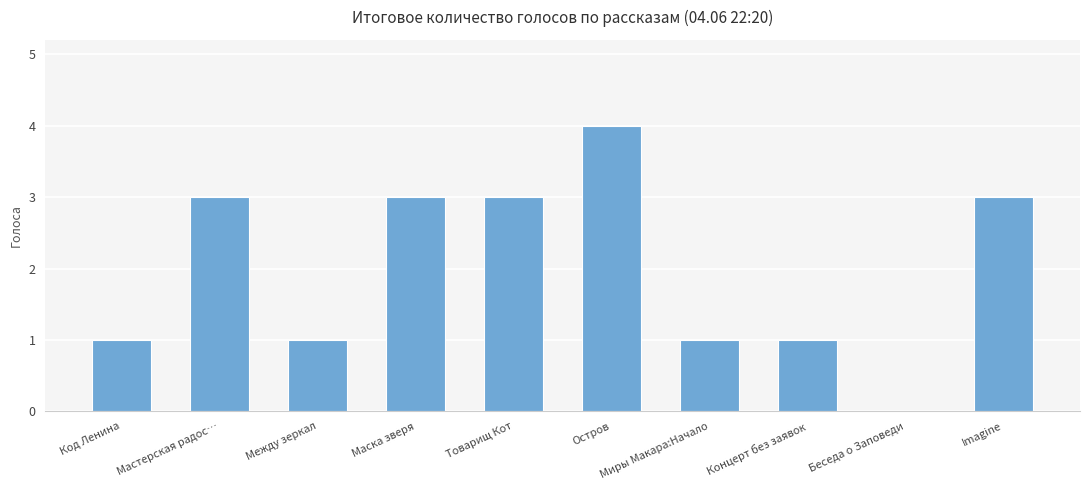

The value at Миры Макара:Начало is 1. True or false?

True